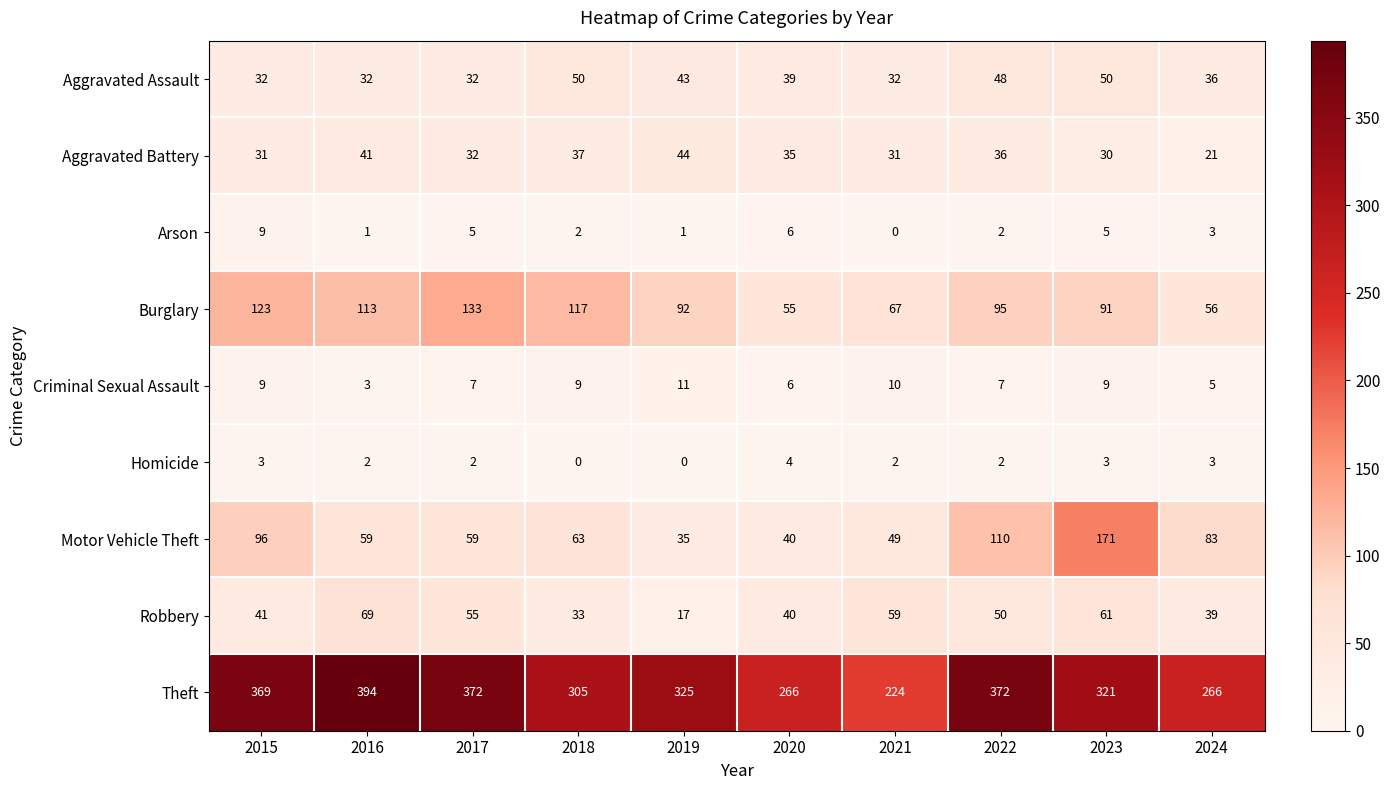

Where does the Aggravated Battery series first go above 35?

2016